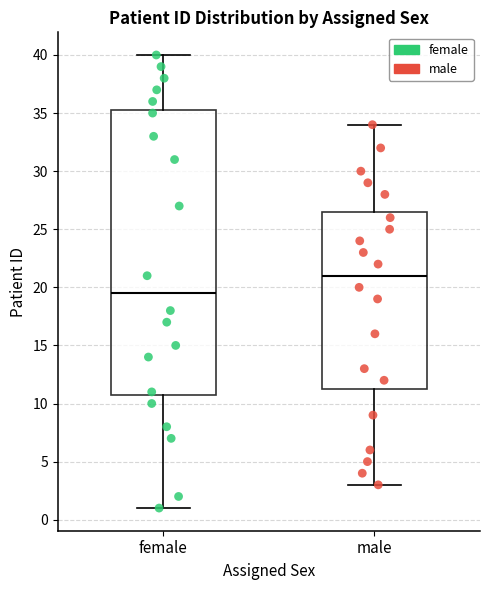

Reading left to right, transcribe this box plot: for each box, give where its median line is, the range the box spans, and where its two whiskers end, as read against the y-axis. The values are not printed on the chart, so give them approximately, as read against the axis.

female: median 19.5, box 11.0 to 35.5, whiskers 1.0 to 40.0
male: median 21.0, box 11.5 to 26.5, whiskers 3.0 to 34.0